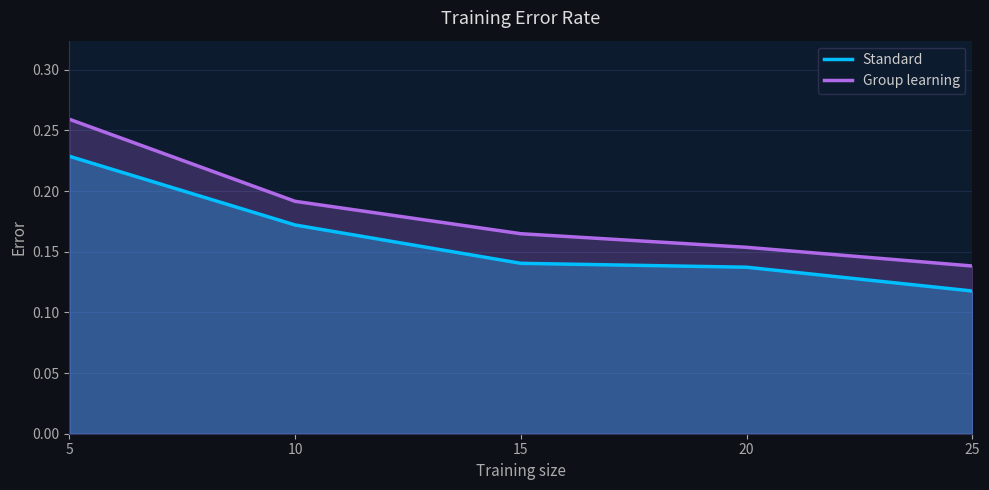

What is the difference between the Standard values at 5 and 10?

0.1